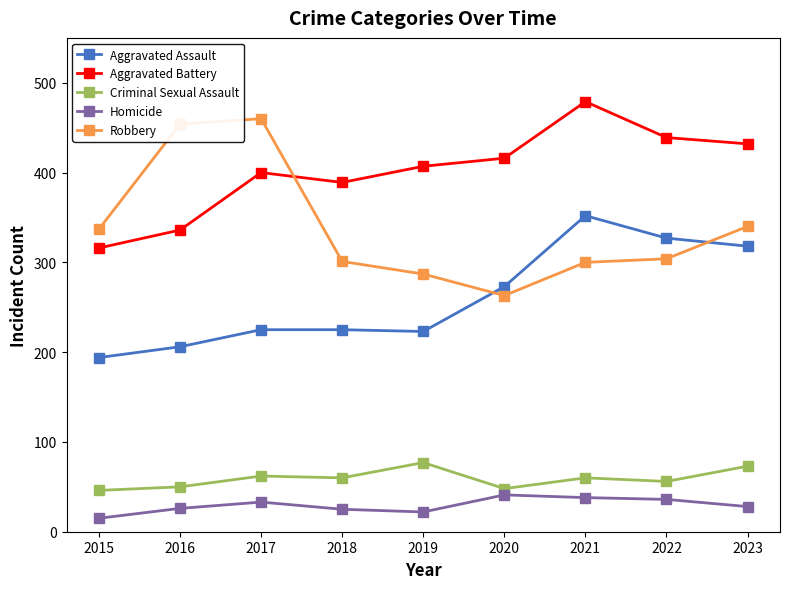

What is the highest value of the Criminal Sexual Assault series?

77